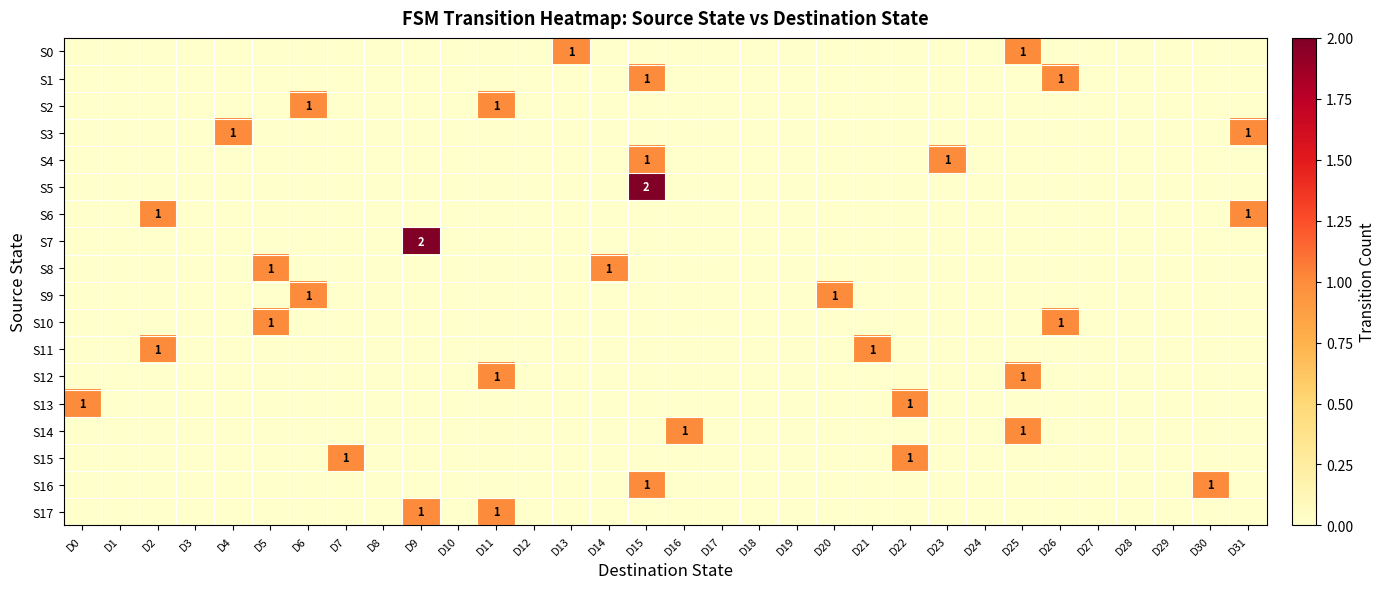

How many S7 values are between 0 and 1?

31